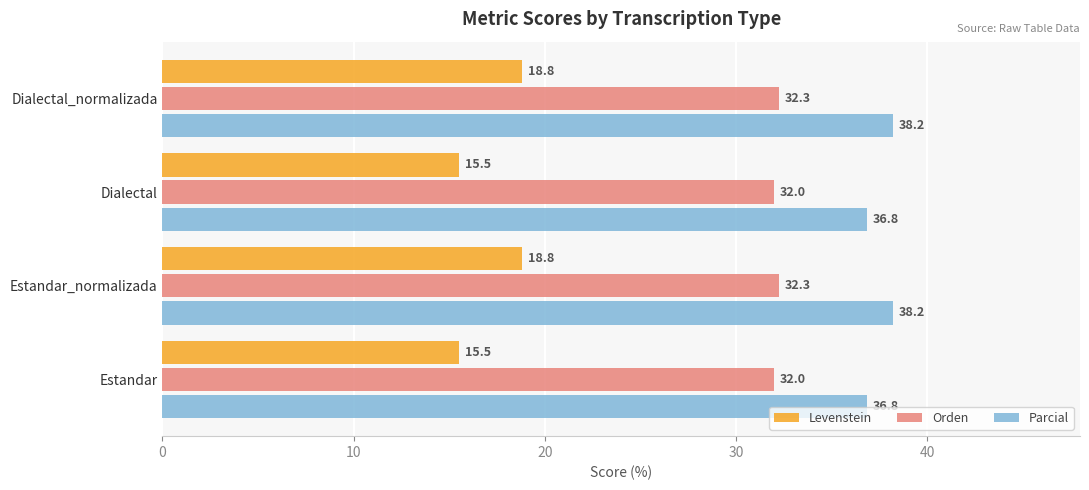

What is the sum of all Levenstein values?

68.7